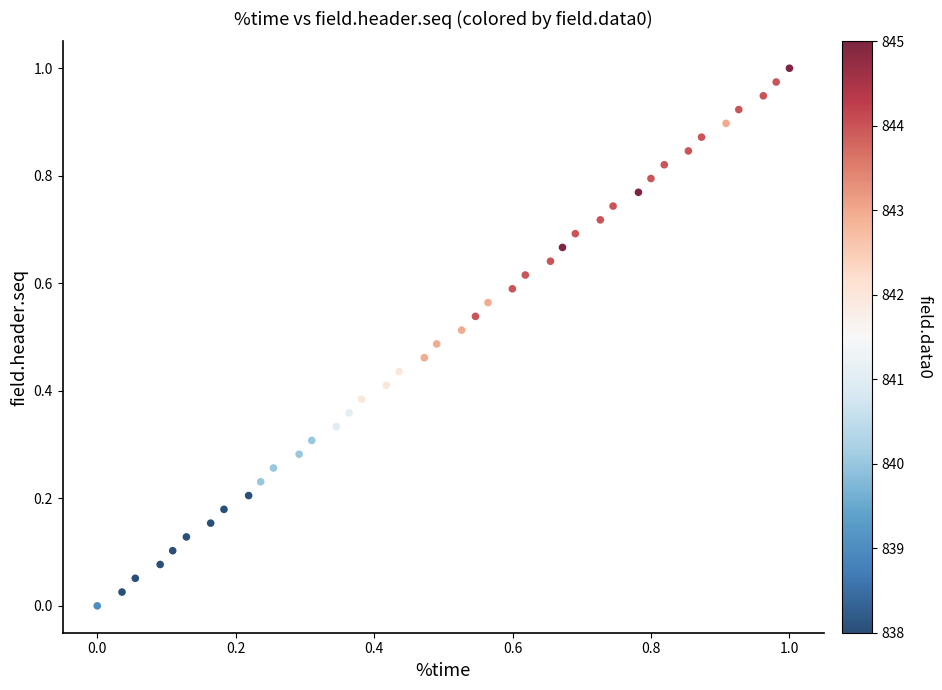

How many points are shown in the scatter plot?

40